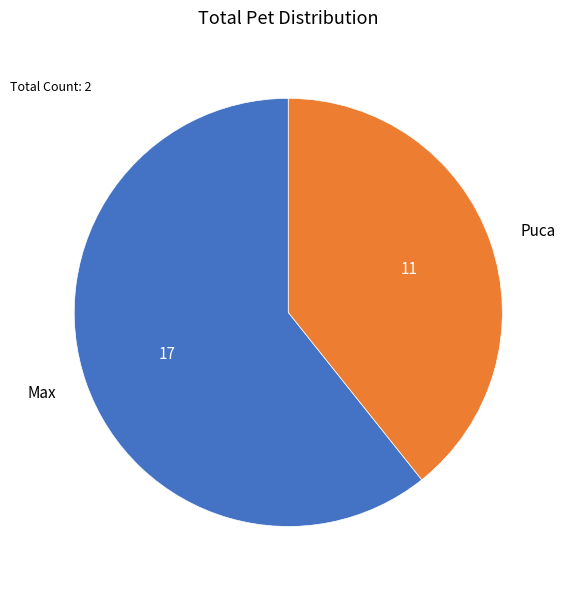

True or false: Puca accounts for 33% of the total.

False